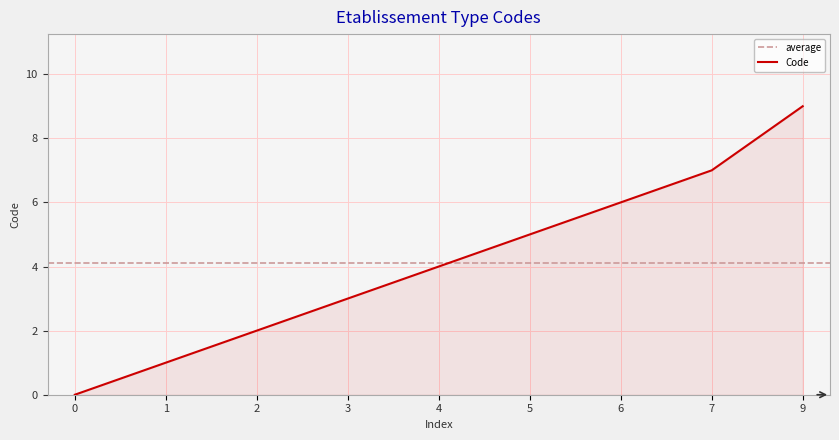

How many categories are shown in the chart?

9